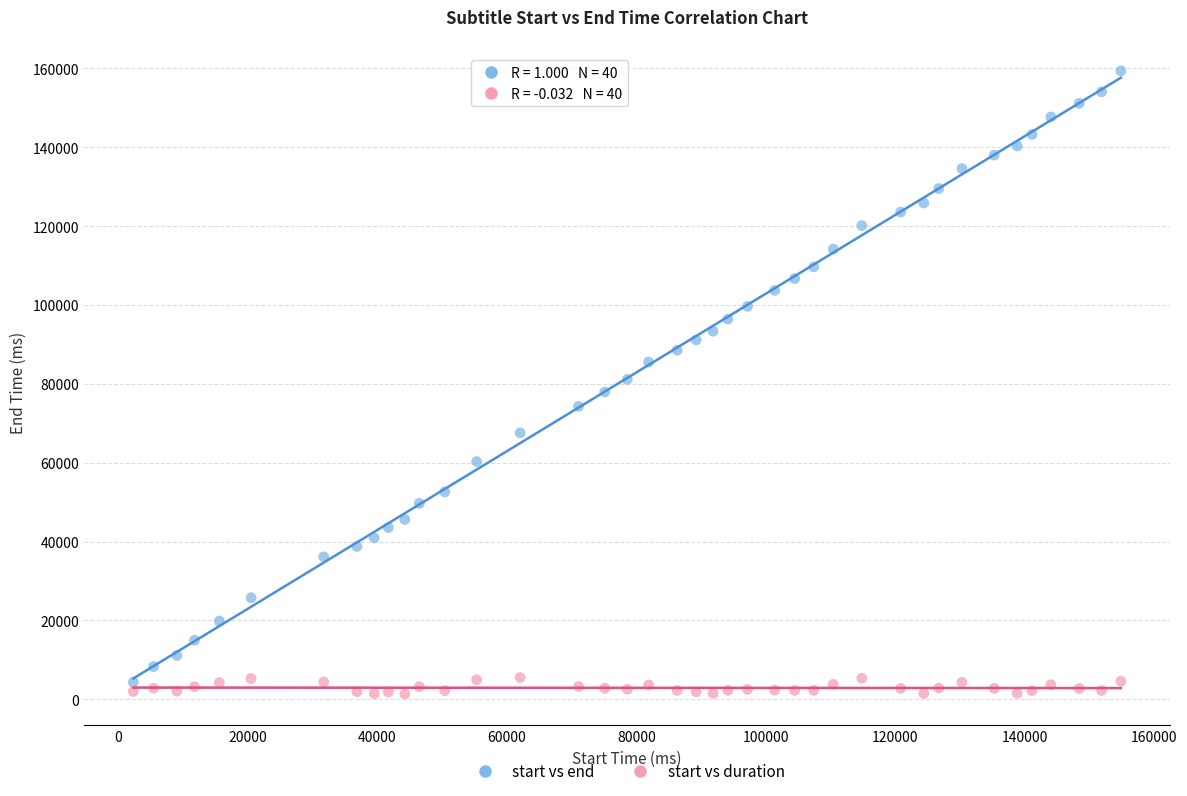

Which series contains the highest Y value?

start vs end